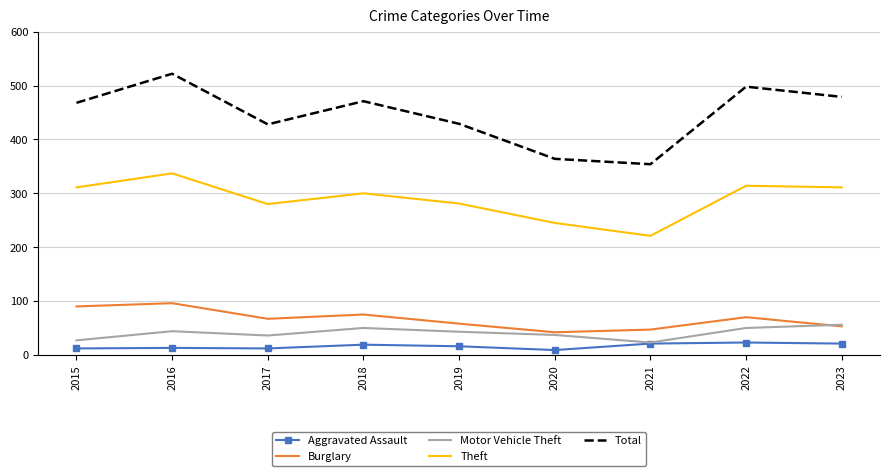

True or false: Theft and Total cross at least once.

False